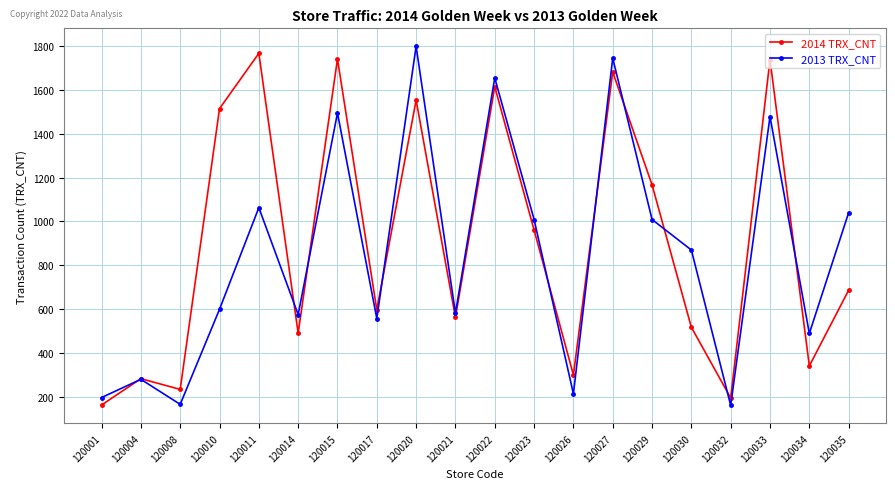

At which label does 2014 TRX_CNT first exceed 687?

120010